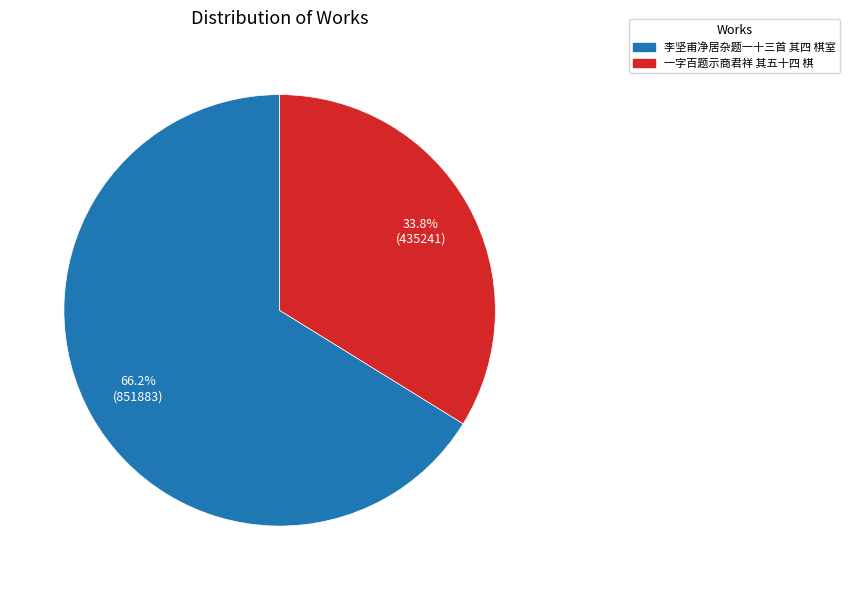

Is the sum of 李坚甫净居杂题一十三首 其四 棋室 and 一字百题示商君祥 其五十四 棋 greater than half?

Yes